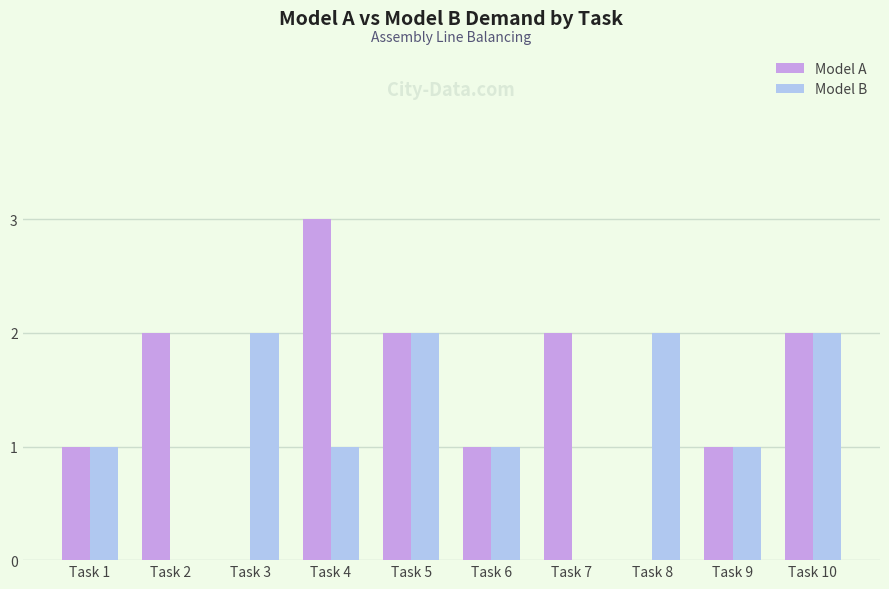

Which series has the largest total across all categories?

Model A